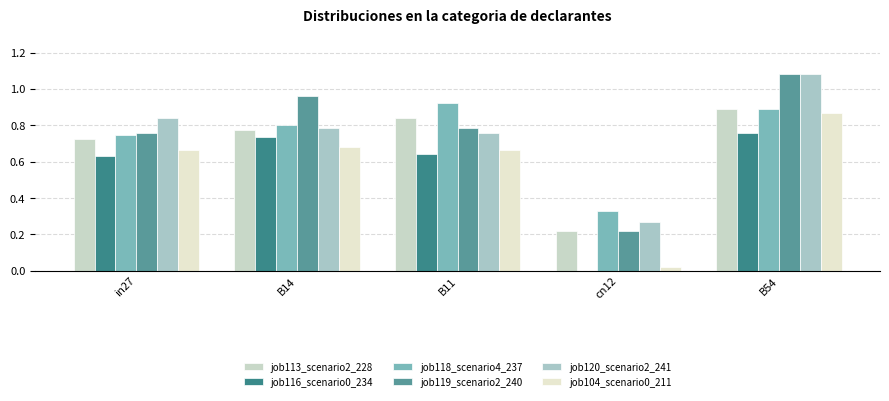

Where is job119_scenario2_240 nearest to the value 0?

cn12